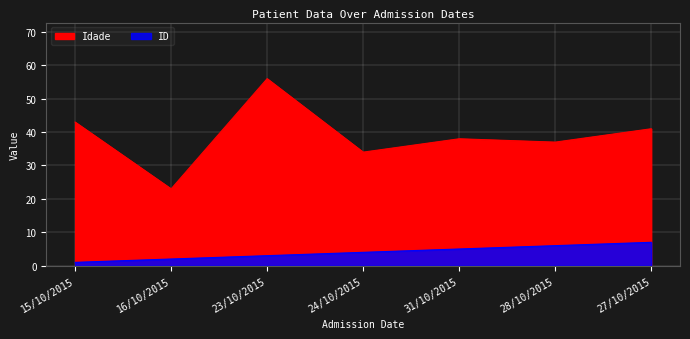

What is the difference between the ID values at 31/10/2015 and 28/10/2015?

1